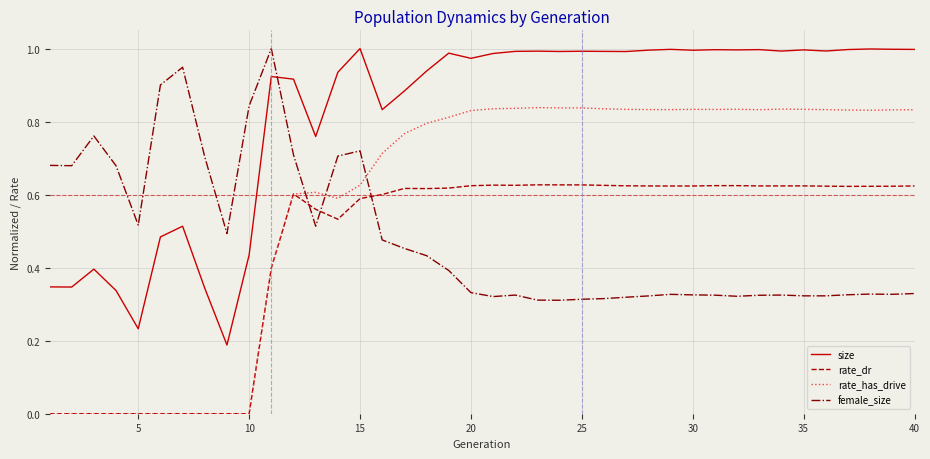

True or false: size has more than 1 interior local peaks.

True